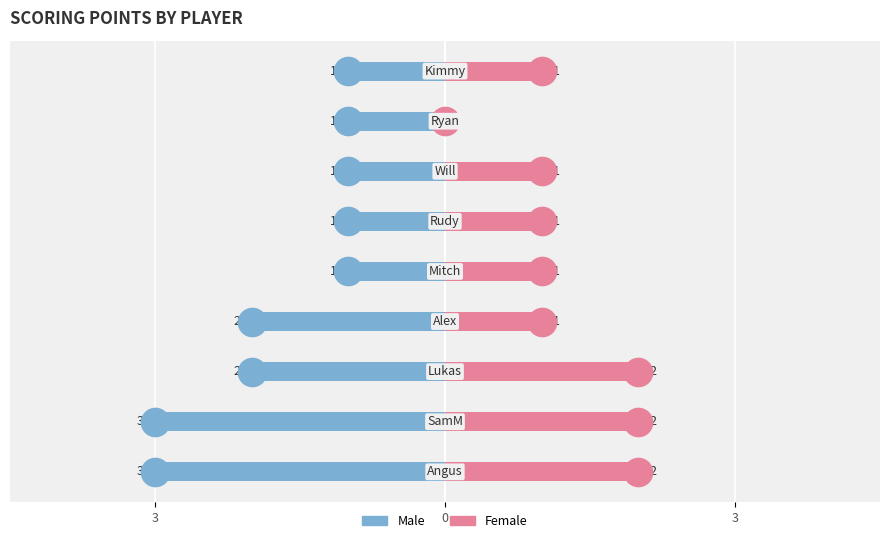

Is the value of Female at 7 greater than the value of Male at 3?

Yes